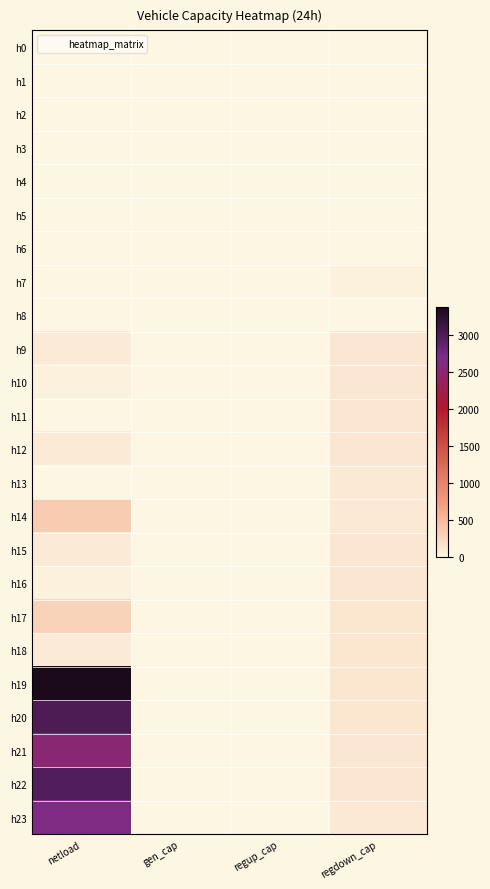

Reading left to right, extract all data points from this chart.

h0: netload=0.0	gen_cap=0.0	regup_cap=0.0	regdown_cap=0.0
h1: netload=0.0	gen_cap=0.0	regup_cap=0.0	regdown_cap=0.0
h2: netload=0.0	gen_cap=0.0	regup_cap=0.0	regdown_cap=0.0
h3: netload=0.0	gen_cap=0.0	regup_cap=0.0	regdown_cap=0.0
h4: netload=0.0	gen_cap=0.0	regup_cap=0.0	regdown_cap=0.0
h5: netload=0.0	gen_cap=0.0	regup_cap=0.0	regdown_cap=0.0
h6: netload=0.0	gen_cap=0.0	regup_cap=0.0	regdown_cap=0.0
h7: netload=0.0	gen_cap=0.0	regup_cap=0.0	regdown_cap=50.4
h8: netload=0.0	gen_cap=0.0	regup_cap=0.0	regdown_cap=0.0
h9: netload=100.7	gen_cap=0.0	regup_cap=0.0	regdown_cap=123.0
h10: netload=50.4	gen_cap=0.0	regup_cap=0.0	regdown_cap=120.1
h11: netload=0.0	gen_cap=0.0	regup_cap=0.0	regdown_cap=119.5
h12: netload=100.7	gen_cap=0.0	regup_cap=0.0	regdown_cap=118.7
h13: netload=0.0	gen_cap=0.0	regup_cap=0.0	regdown_cap=117.6
h14: netload=352.5	gen_cap=0.0	regup_cap=0.0	regdown_cap=118.3
h15: netload=100.7	gen_cap=0.0	regup_cap=0.0	regdown_cap=120.8
h16: netload=50.4	gen_cap=0.0	regup_cap=0.0	regdown_cap=126.7
h17: netload=302.2	gen_cap=0.0	regup_cap=0.0	regdown_cap=135.8
h18: netload=93.2	gen_cap=0.0	regup_cap=0.0	regdown_cap=139.8
h19: netload=3376.3	gen_cap=0.0	regup_cap=0.0	regdown_cap=137.2
h20: netload=3010.0	gen_cap=0.0	regup_cap=0.0	regdown_cap=133.8
h21: netload=2530.9	gen_cap=0.0	regup_cap=0.0	regdown_cap=129.2
h22: netload=2988.1	gen_cap=0.0	regup_cap=0.0	regdown_cap=121.0
h23: netload=2648.0	gen_cap=0.0	regup_cap=0.0	regdown_cap=114.6